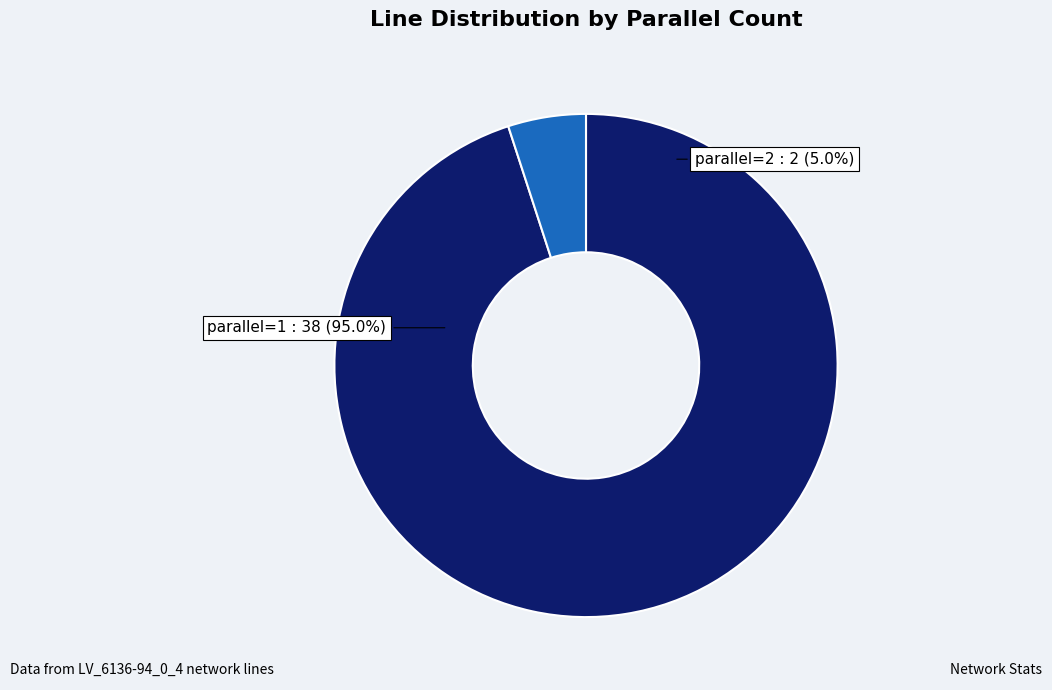

Does parallel=1 account for over 50% of the chart?

Yes